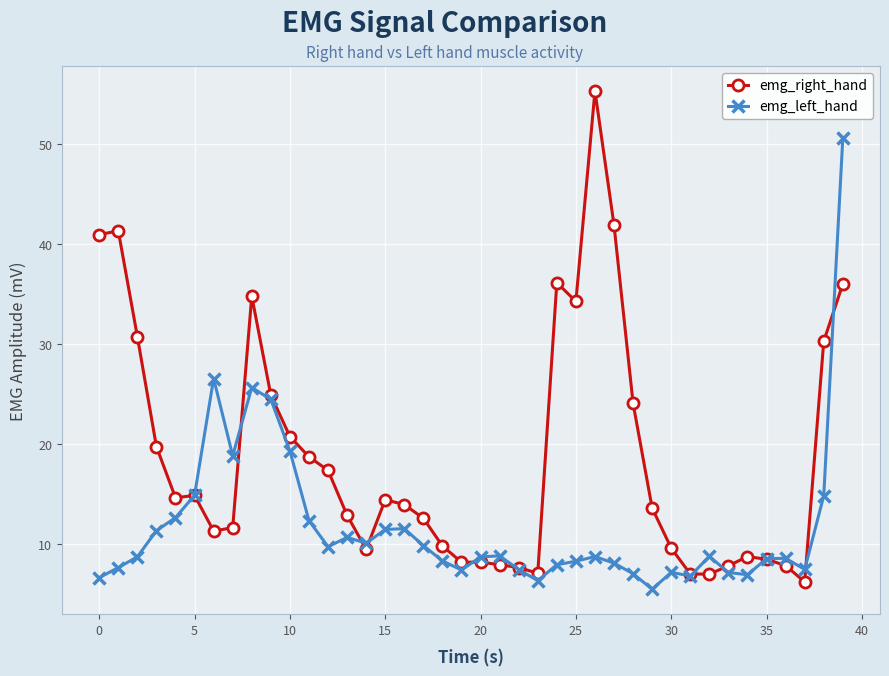

Does the chart display data point markers on the line(s)?

Yes